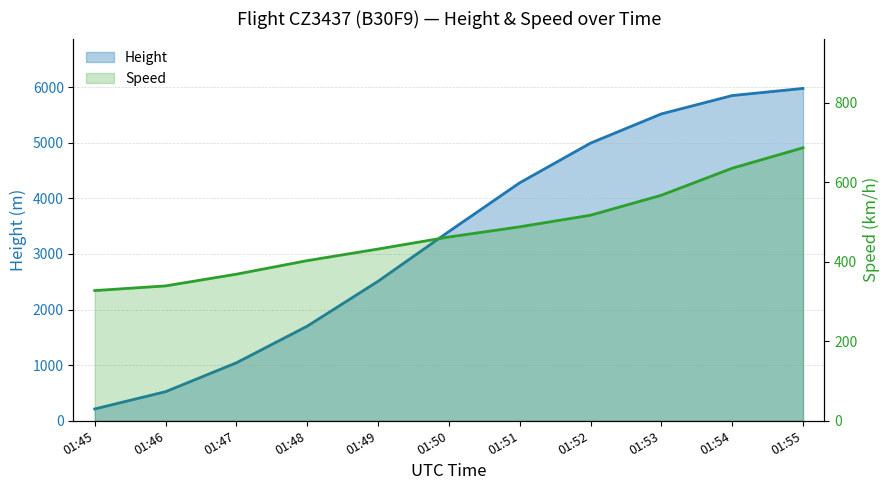

What is the average value of the Speed series?

475.3